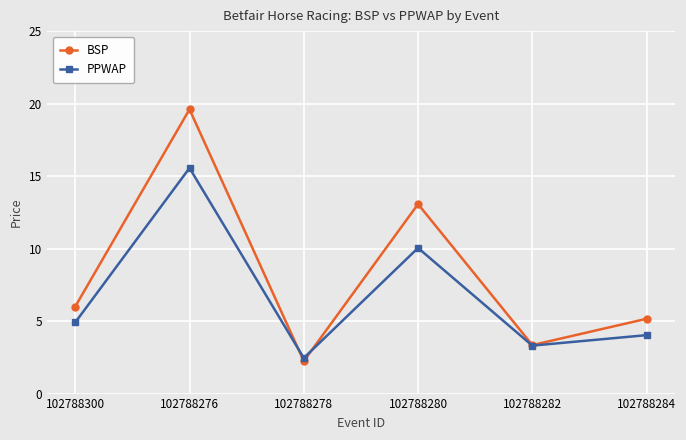

Rank the series by their average value, from highest to lowest.

BSP, PPWAP